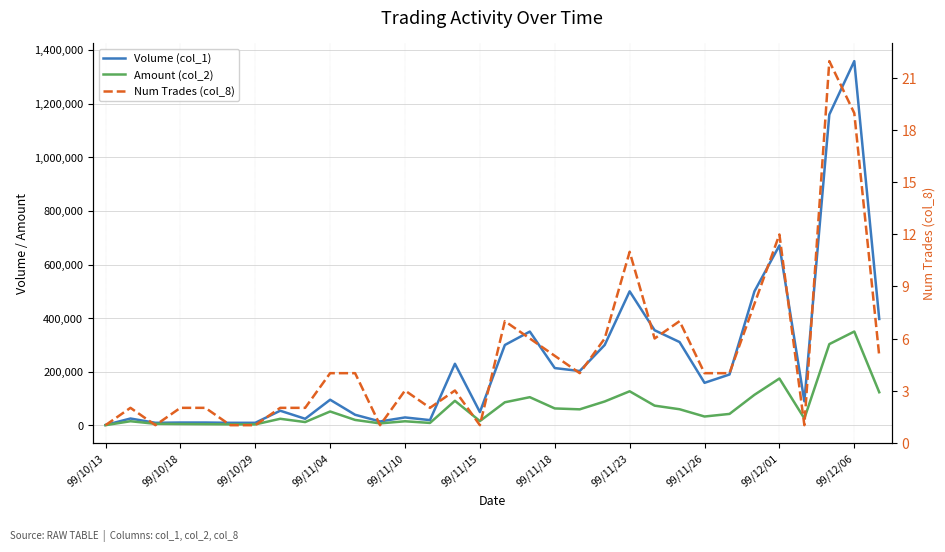

Rank the series at 99/11/10 from lowest to highest value.

Num Trades (col_8), Amount (col_2), Volume (col_1)